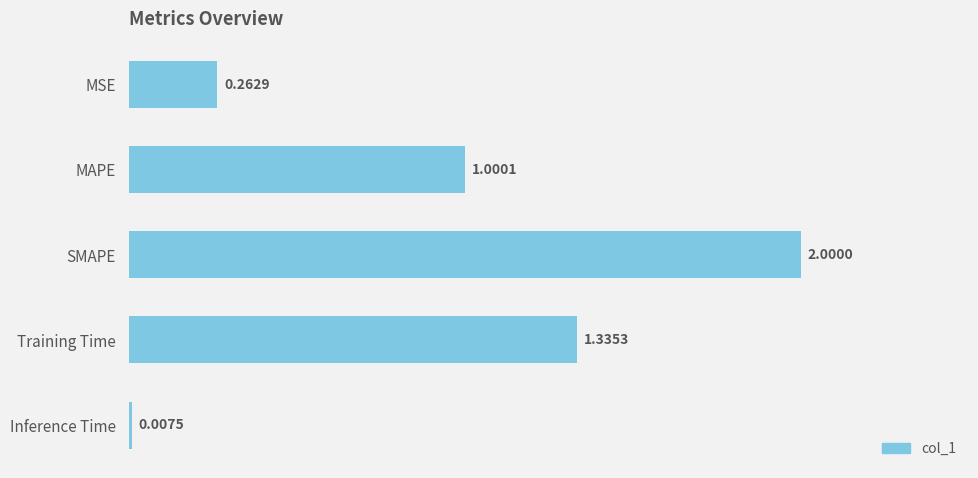

What is the change in value from MSE to MAPE?

+0.7